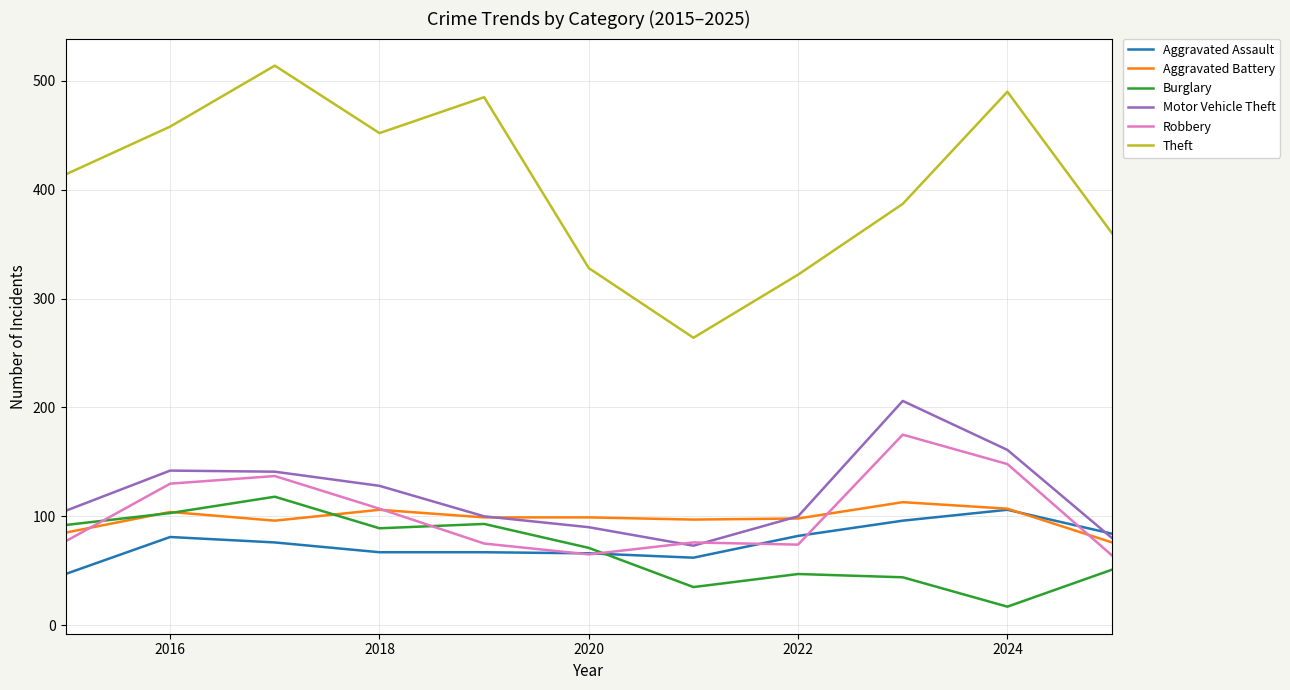

Which series has the largest total across all categories?

Theft